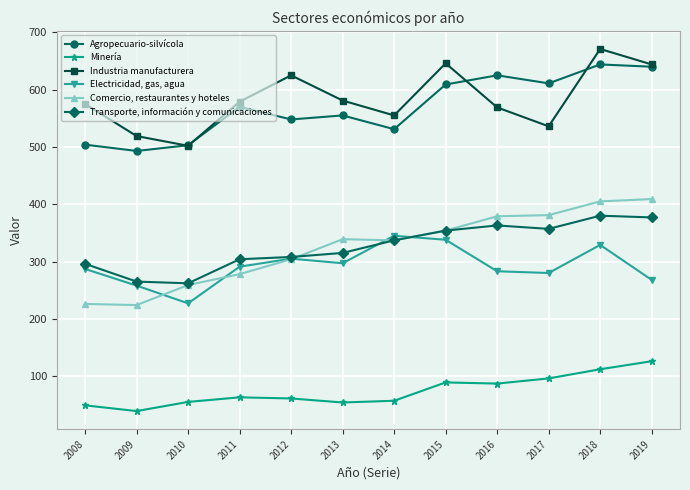

How many data points in Minería are less than 63?

6